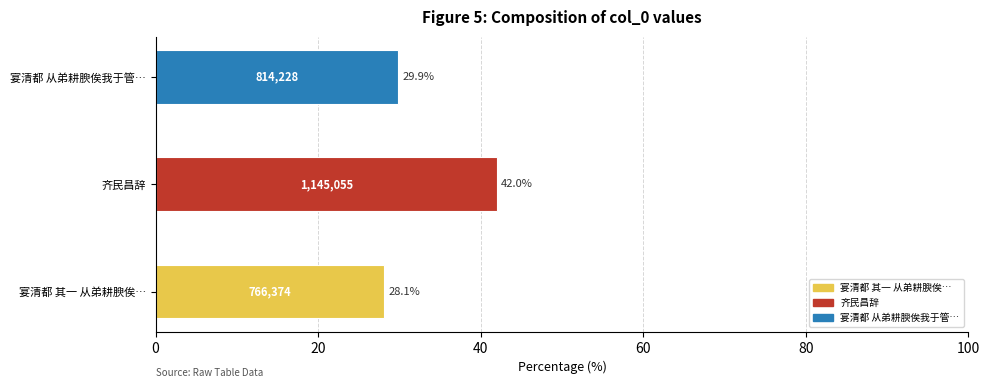

The chart shows a value of 1145055 at 齐民昌辞. True or false?

True